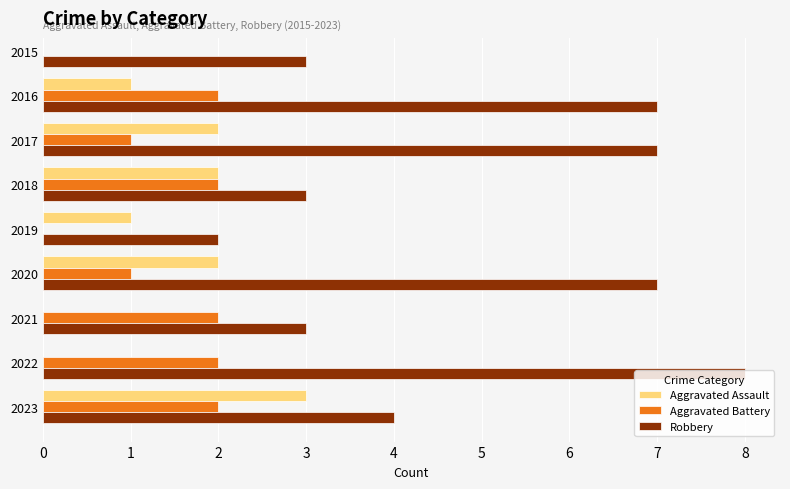

What is the sum of all Robbery values?

44